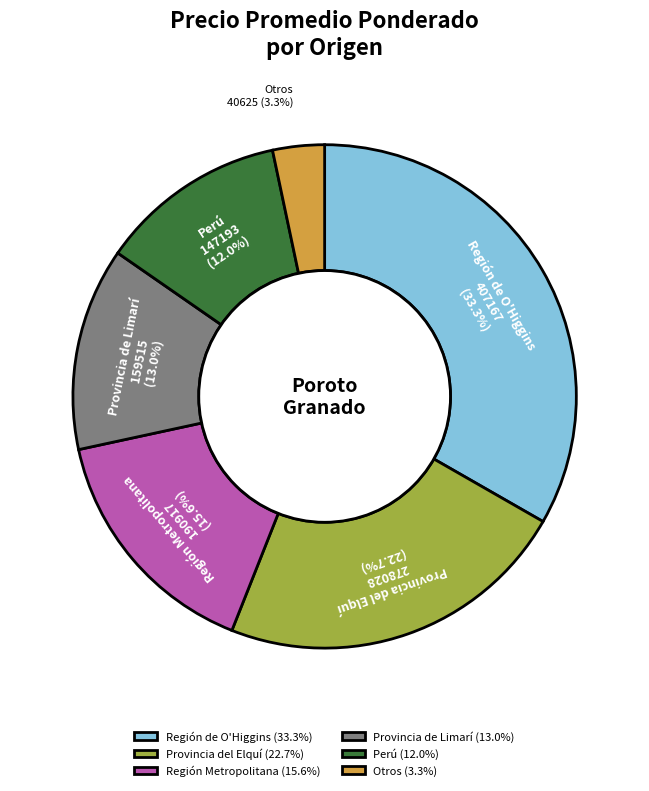

To the nearest percent, what is the difference between the largest and smallest slice percentages?

30%